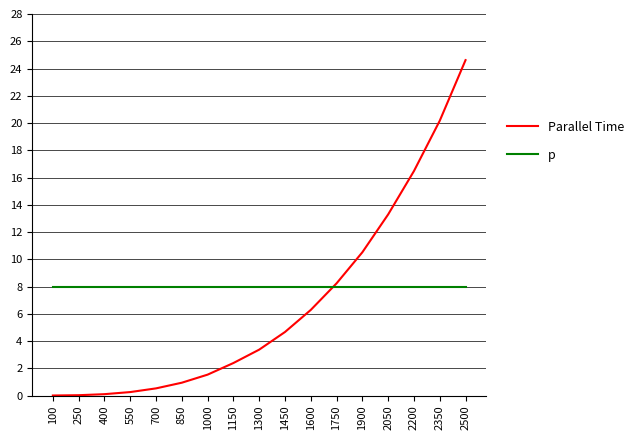

Which series has the largest total across all categories?

p